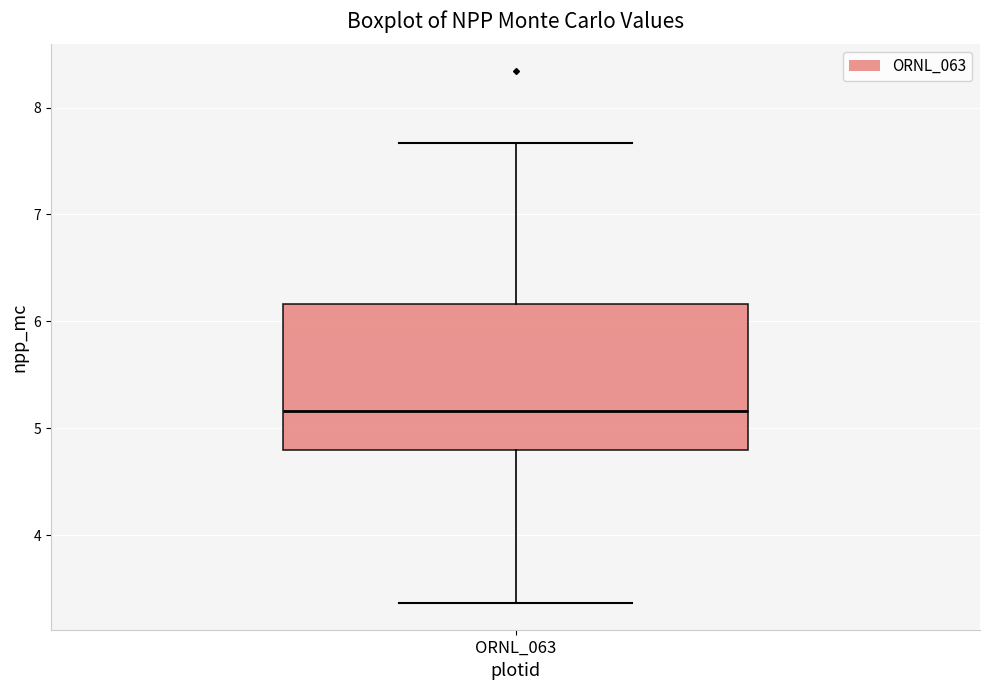

Read this box plot against the y-axis: the position of the median line, the range covered by the box, and the ends of both whiskers. The values are not printed on the chart, so give them approximately, as read against the axis.

median 5.2, box 4.8 to 6.2, whiskers 3.4 to 7.7